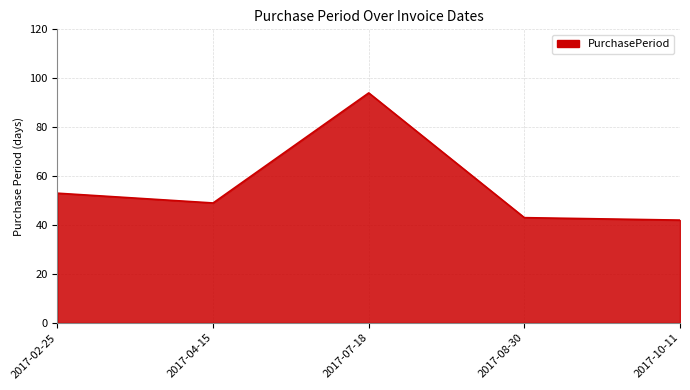

How many values are below 49?

2